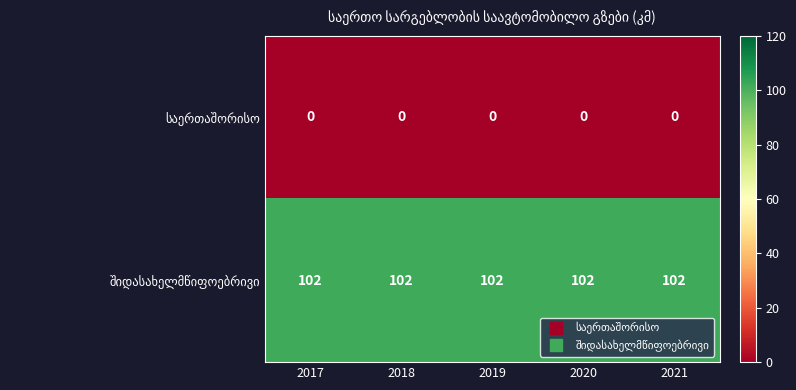

What is the difference between the highest and lowest values at 2020?

102